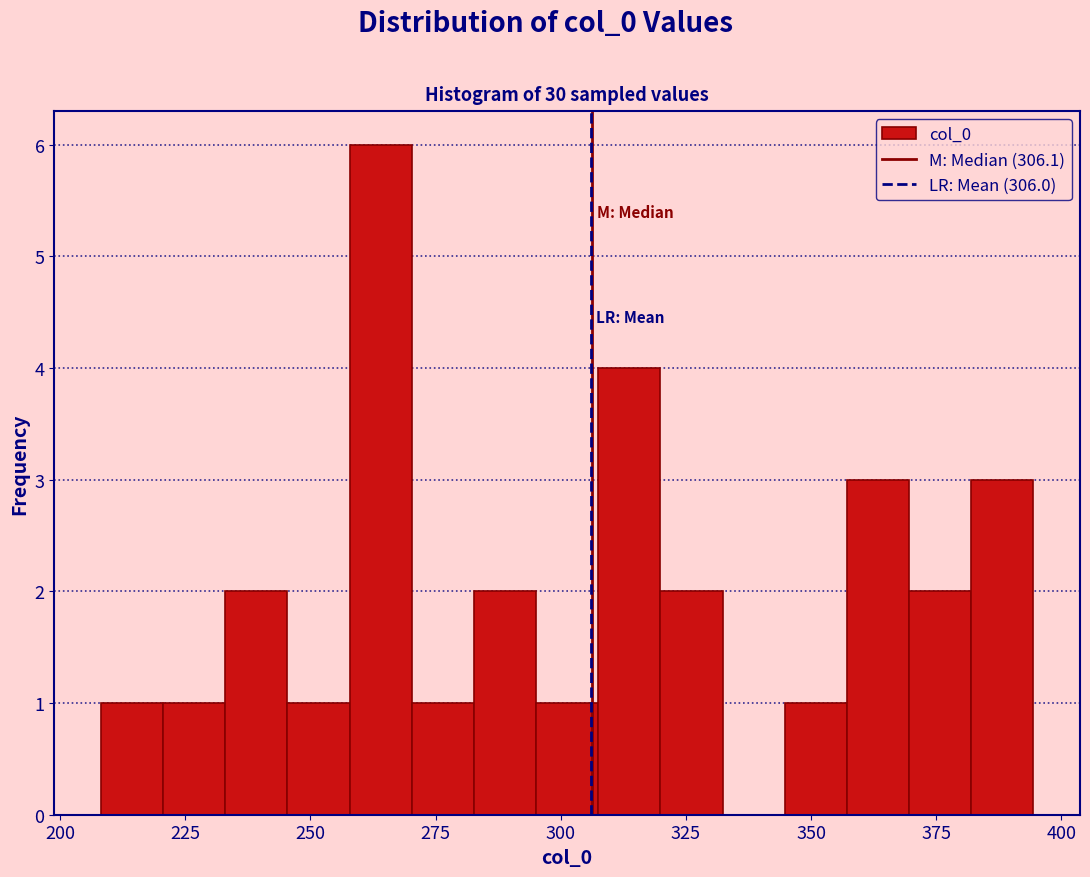

Read against the x-axis, roughly where is the centre of the tallest bar?

265